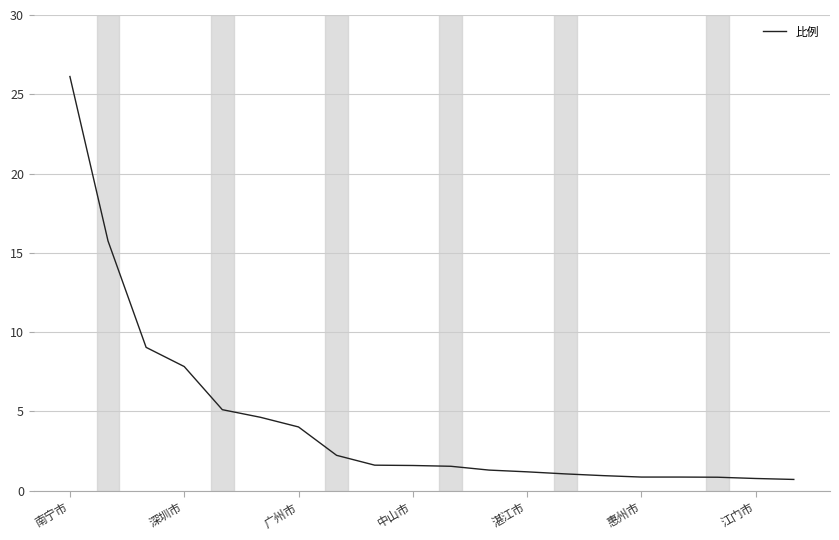

What is the smallest value displayed?

0.7